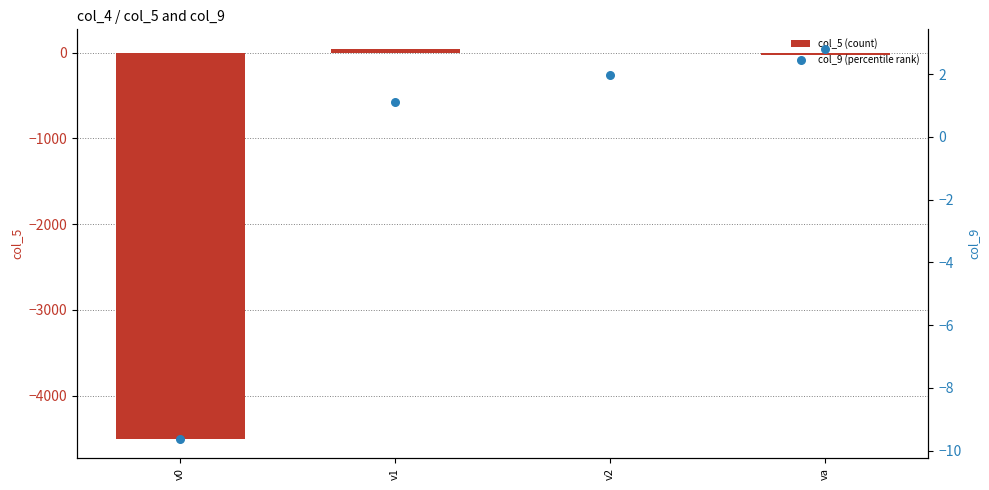

Which series has the largest Y range (max minus min)?

col_5 (count)